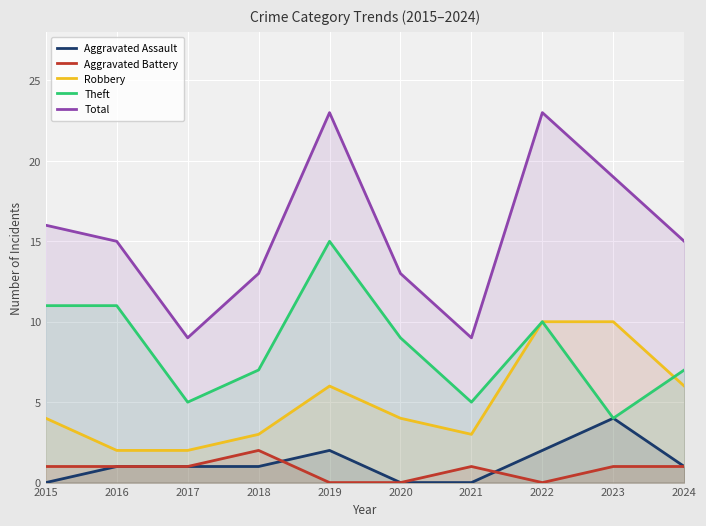

At 2024, list the series in order from smallest to largest.

Aggravated Assault, Aggravated Battery, Robbery, Theft, Total